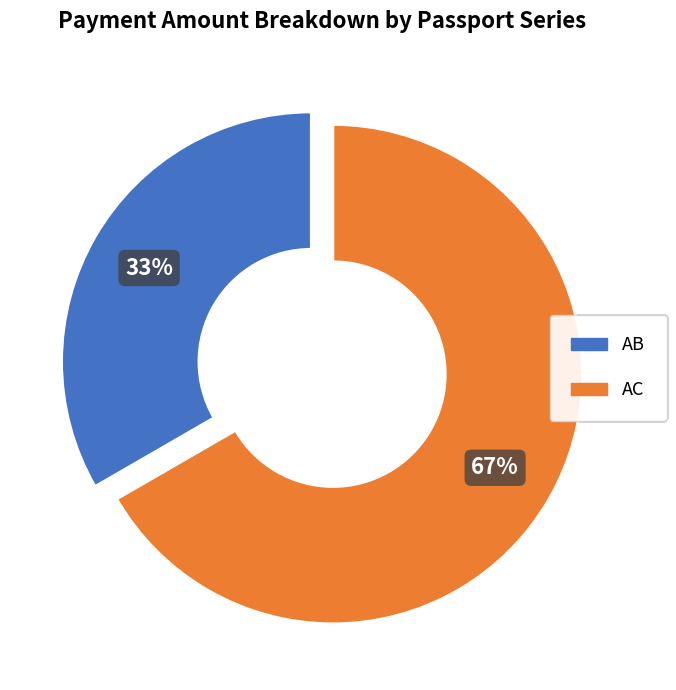

The AB slice represents 27% of the pie. True or false?

False